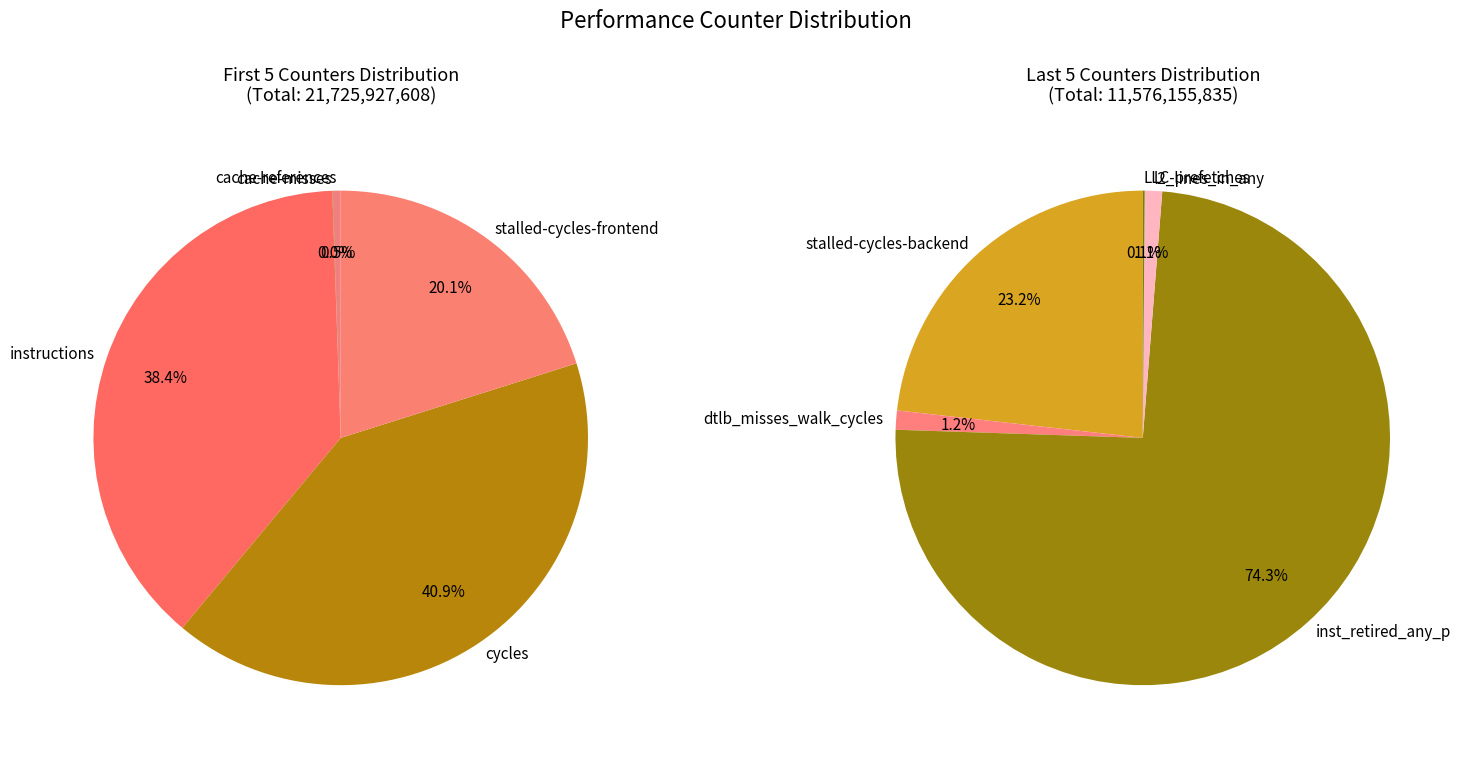

Which category has the biggest portion of the pie?

cycles